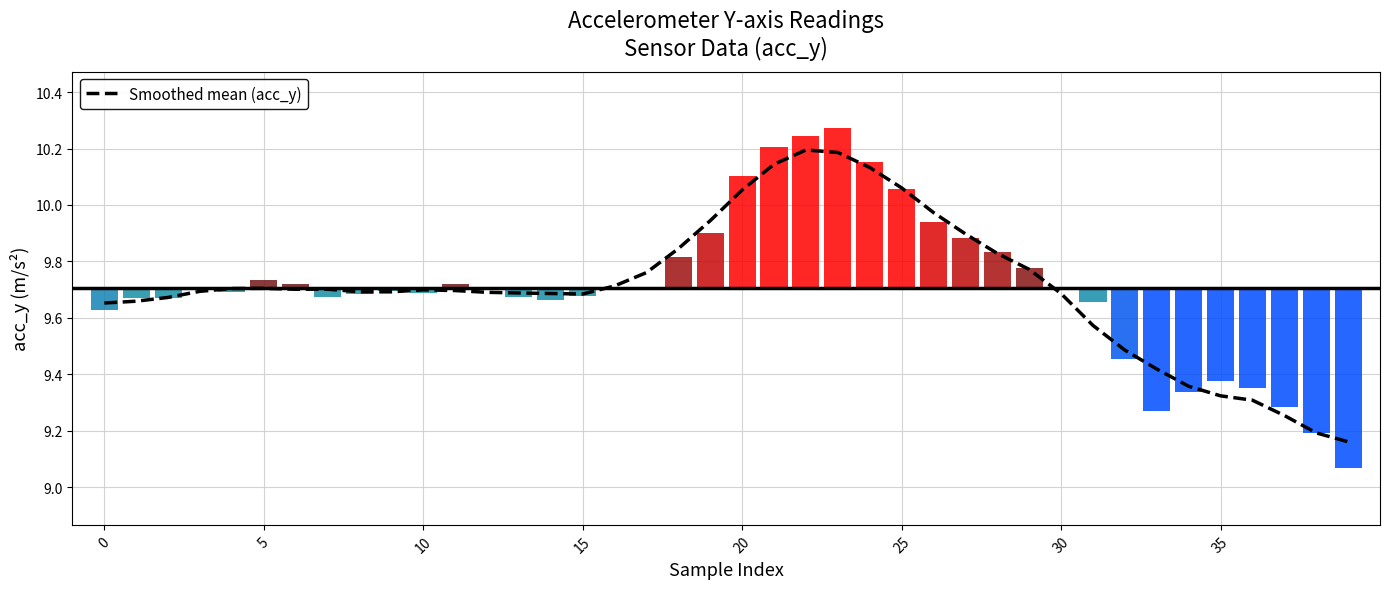

What is the minimum value shown in the chart?

9.2